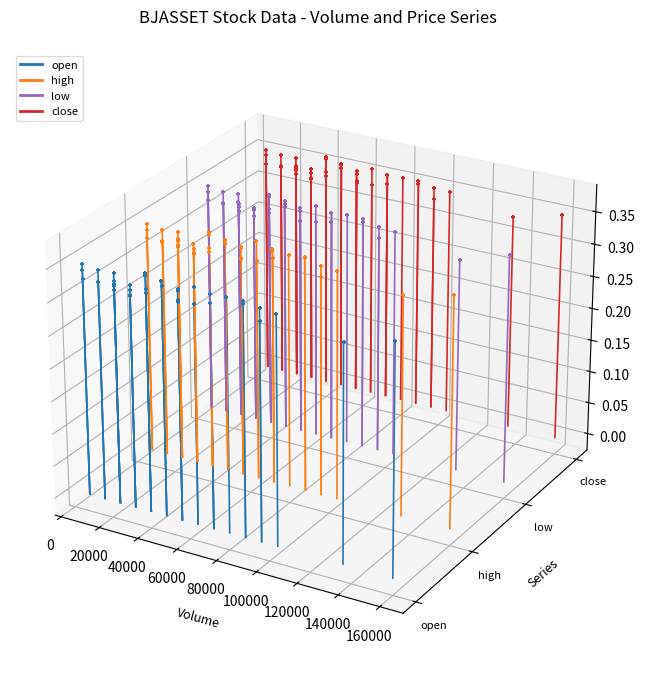

Which series has the largest total across all categories?

close